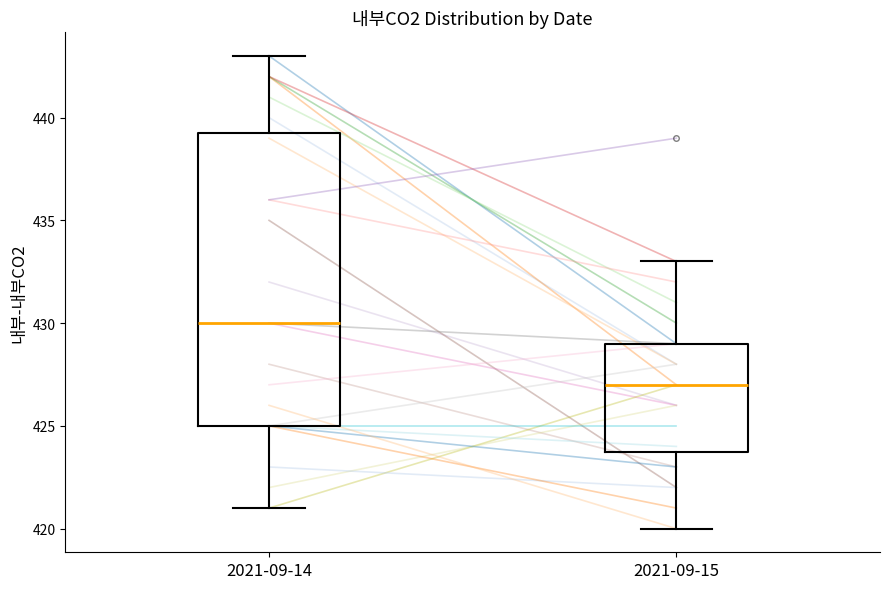

Comparing the boxes themselves (not the whiskers), which one is the tallest?

2021-09-14